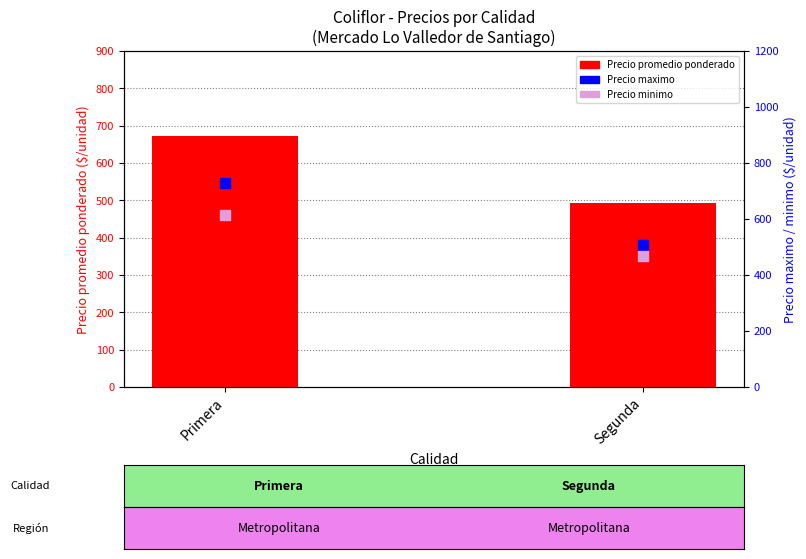

What is the total value across all series at Primera?

2012